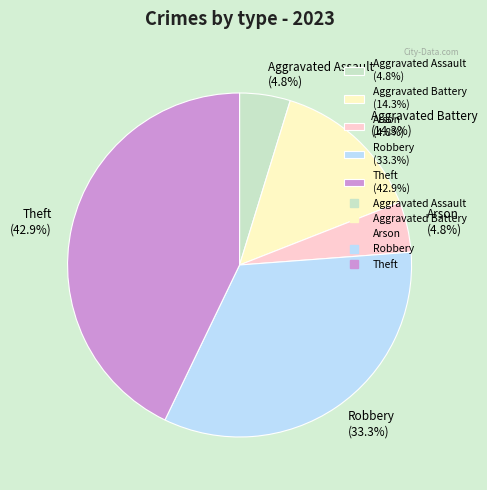

What is the largest slice in the pie chart?

Theft